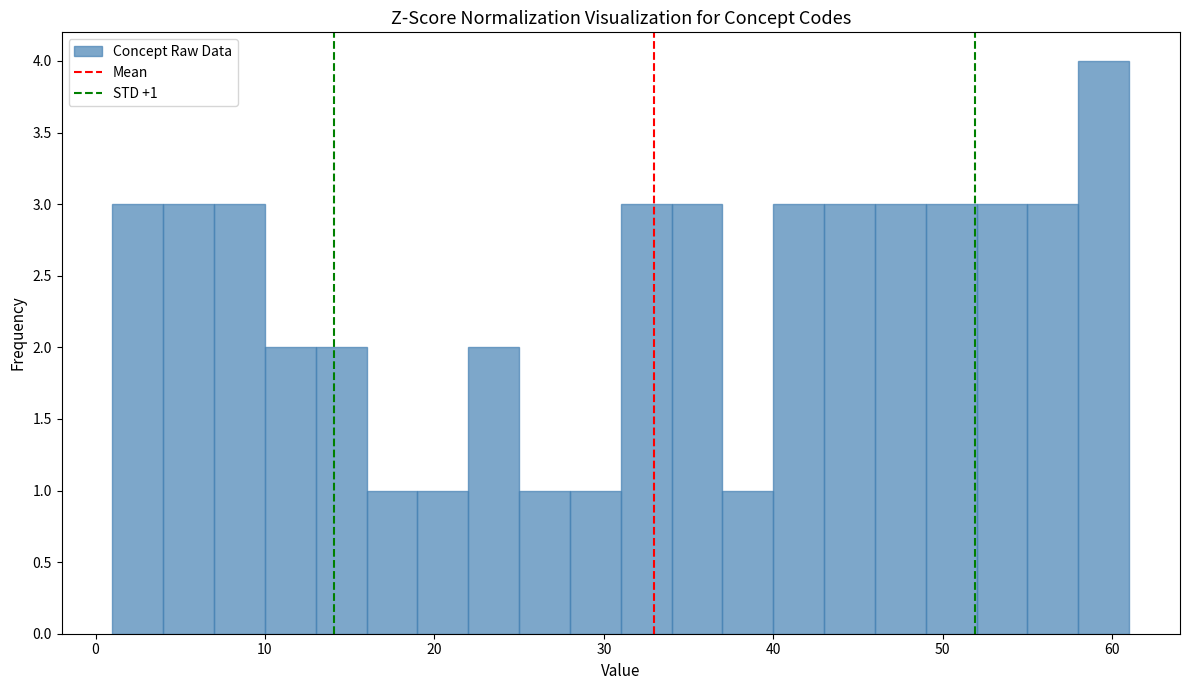

Read against the x-axis, roughly where is the centre of the tallest bar?

60